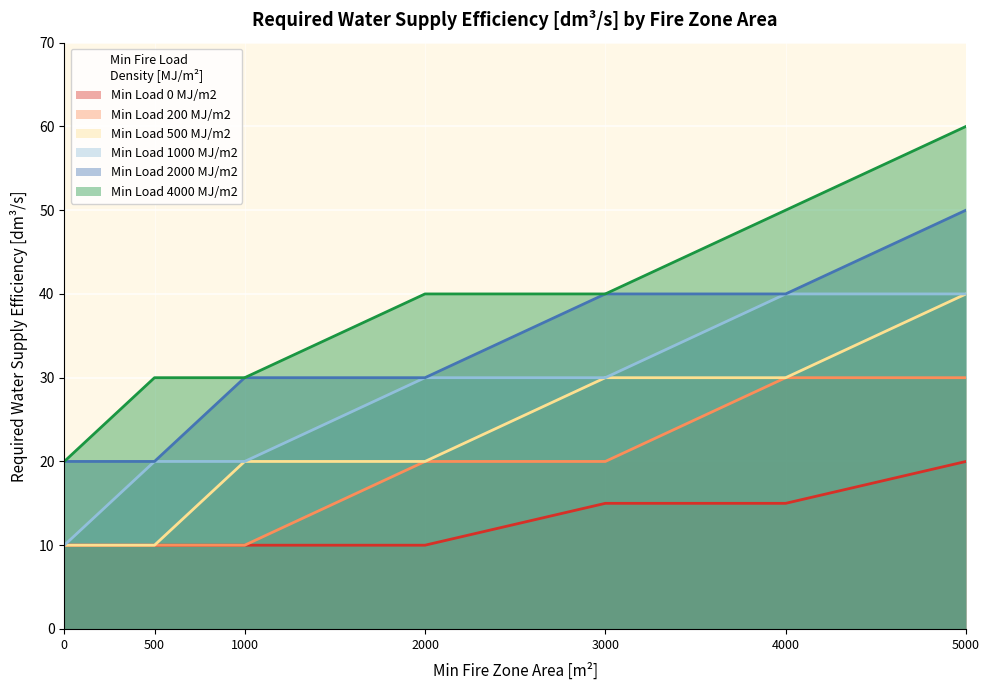

How many lines are shown in the chart?

6